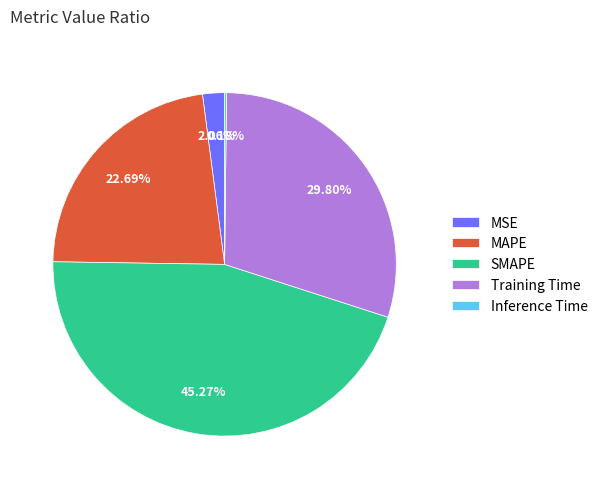

To the nearest percent, what is the difference between the SMAPE and MAPE slice percentages?

23%